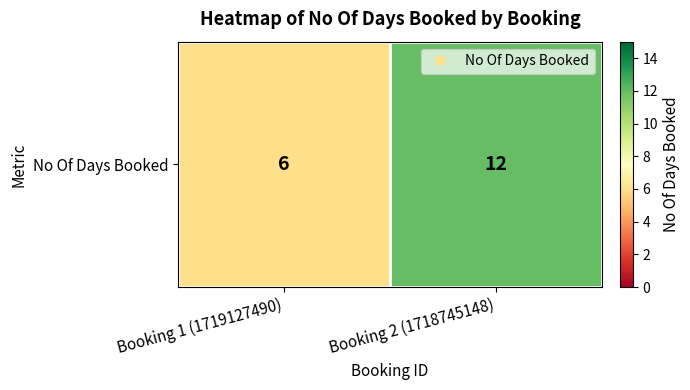

At which category does the chart reach its minimum across all series?

Booking 1 (1719127490)